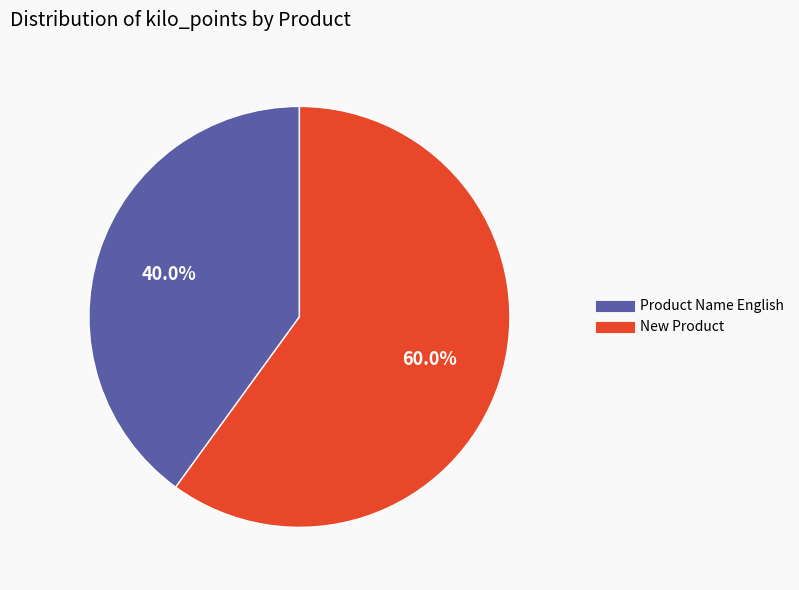

What is the majority slice?

New Product